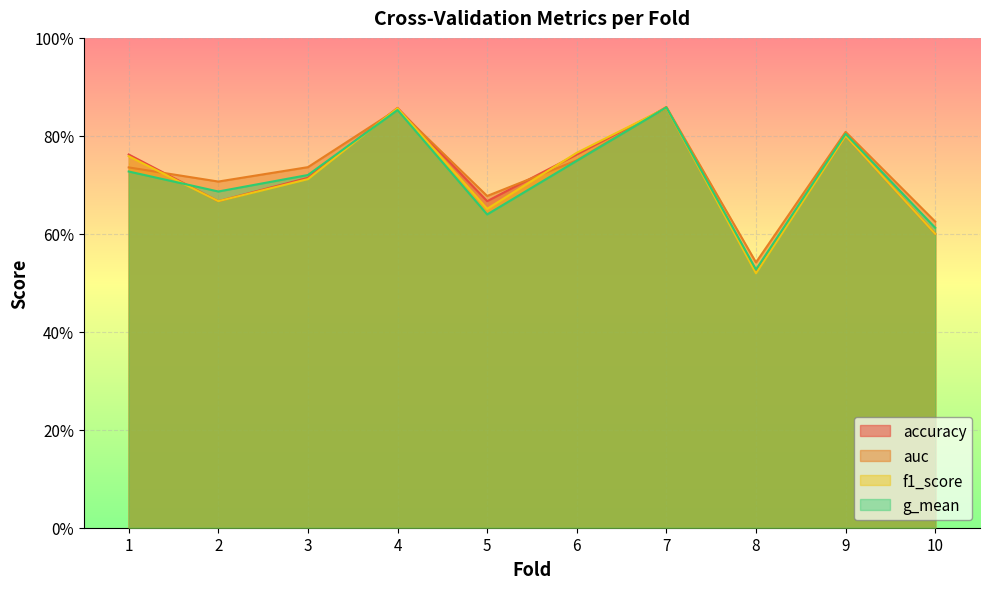

What is the minimum value shown in the chart?

0.5